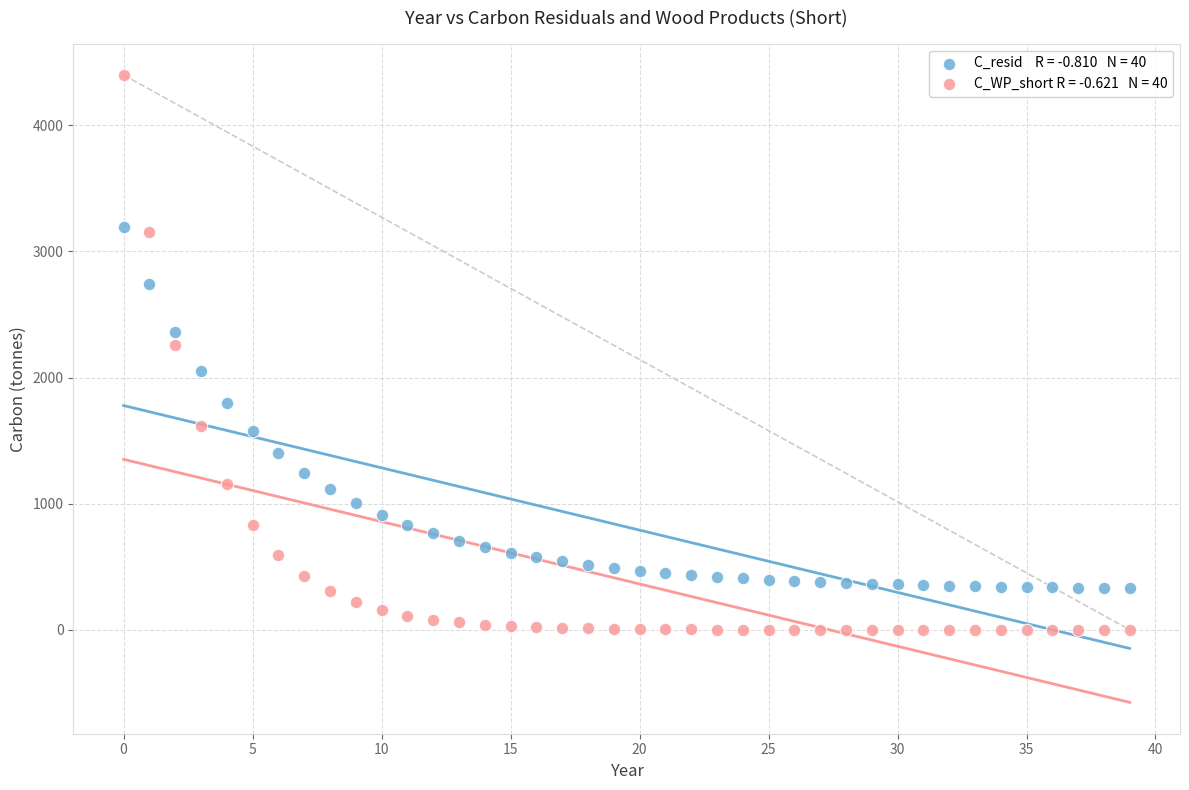

Across all data points, what is the range of Y values (max minus min)?

4399.5